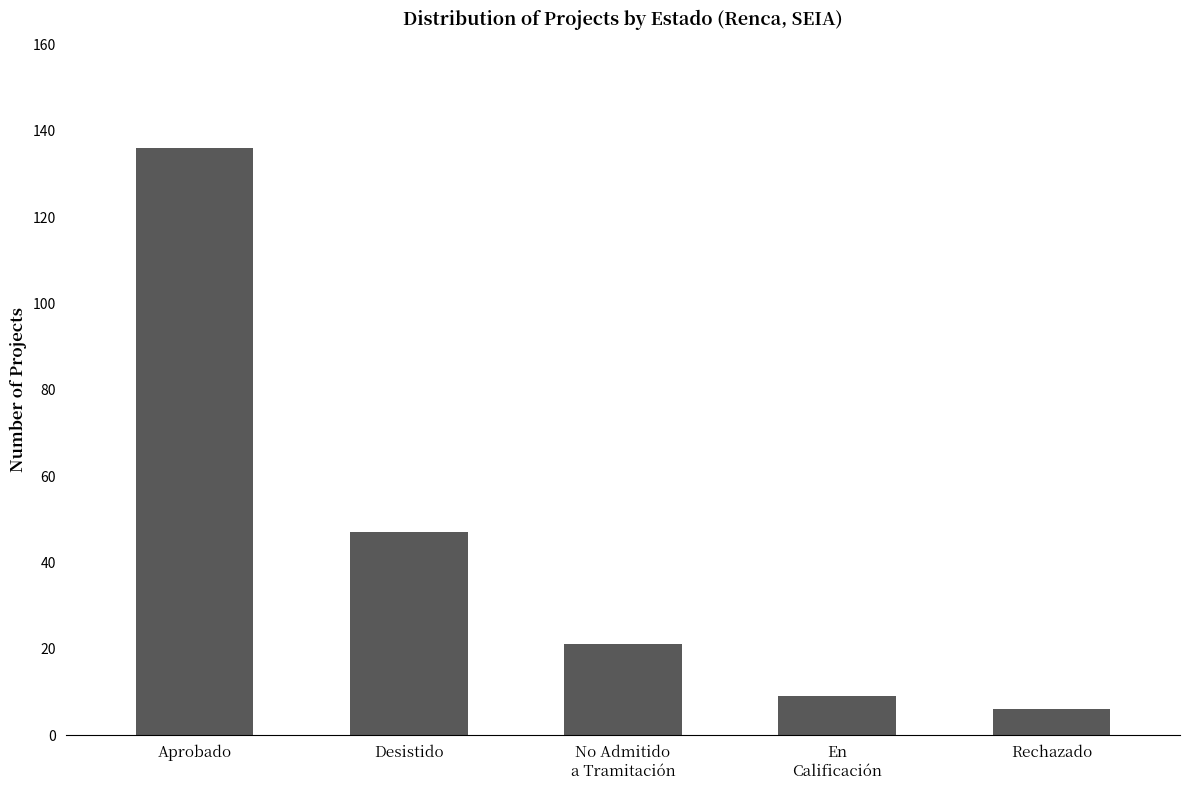

What is the label of the 2nd bar from the right?

En
Calificación